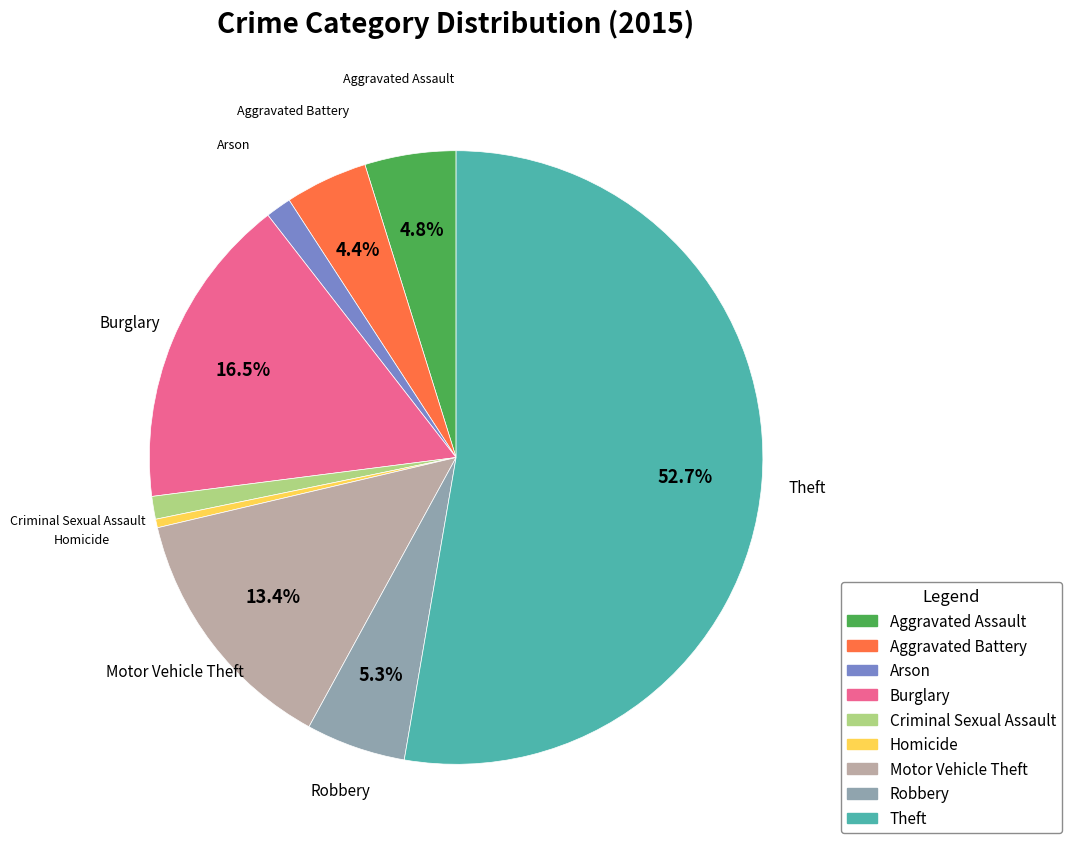

To the nearest percent, what portion does Robbery represent?

5%